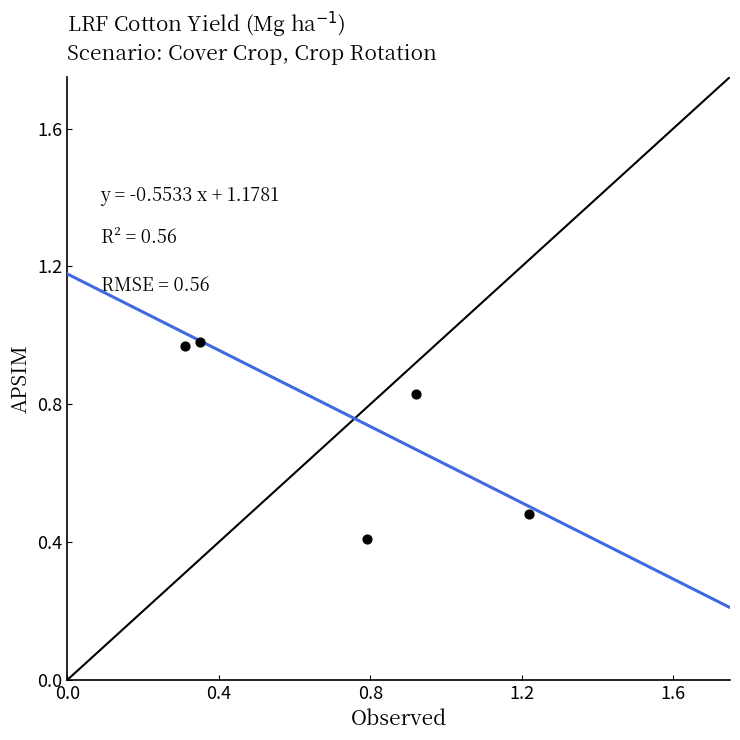

What Y value in the scatter plot is closest to 0?

0.4